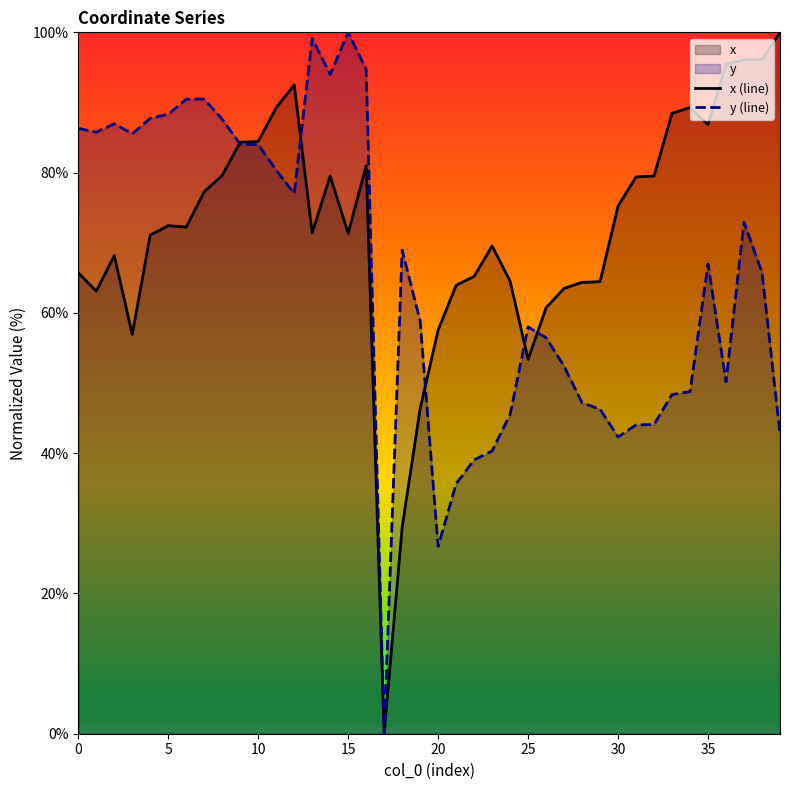

Which series has the largest total across all categories?

x (line)